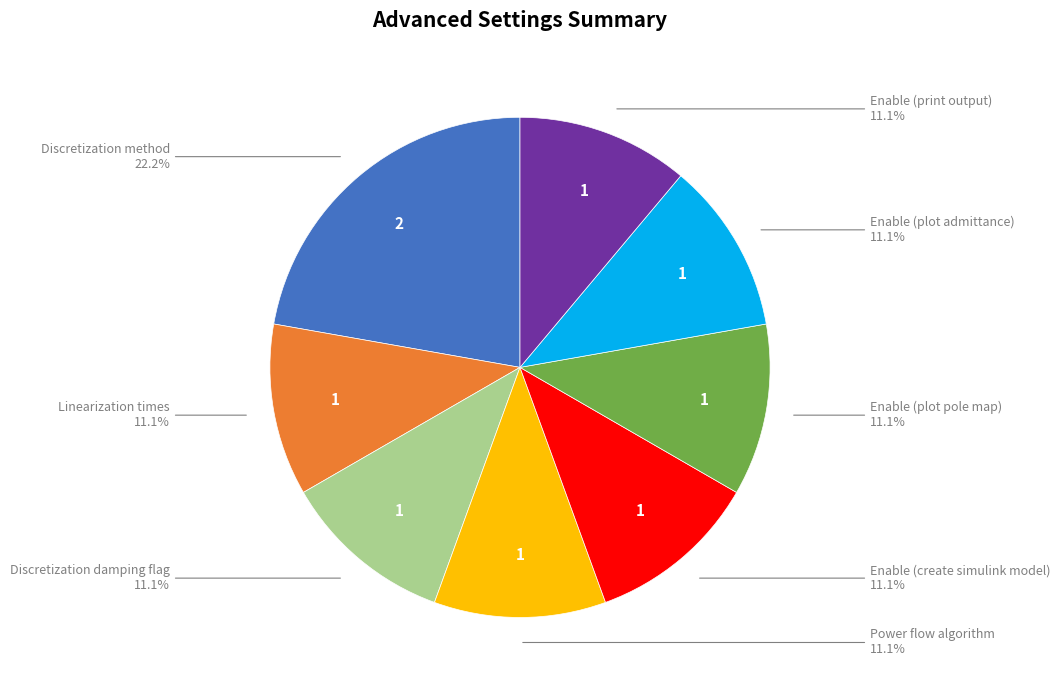

To the nearest percent, what is the difference between the largest and smallest slice percentages?

11%